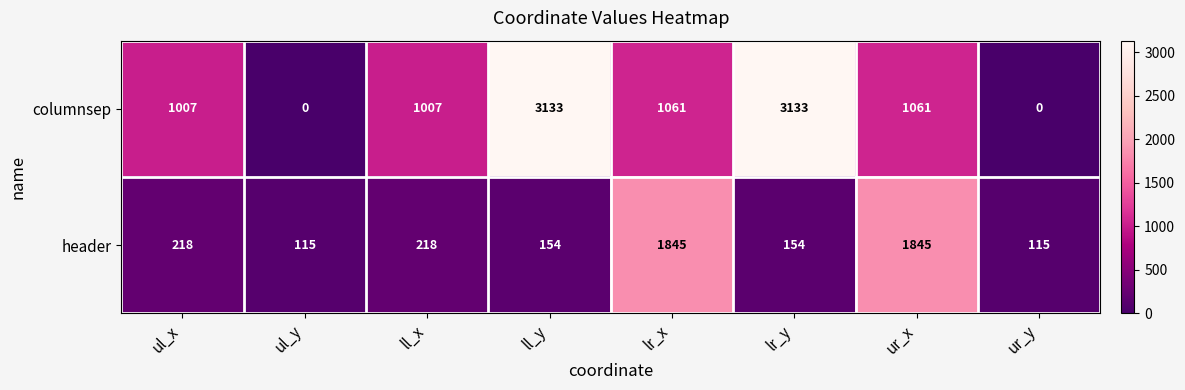

Reading left to right, transcribe all the data shown in this chart.

columnsep: ul_x=1007	ul_y=0	ll_x=1007	ll_y=3133	lr_x=1061	lr_y=3133	ur_x=1061	ur_y=0
header: ul_x=218	ul_y=115	ll_x=218	ll_y=154	lr_x=1845	lr_y=154	ur_x=1845	ur_y=115